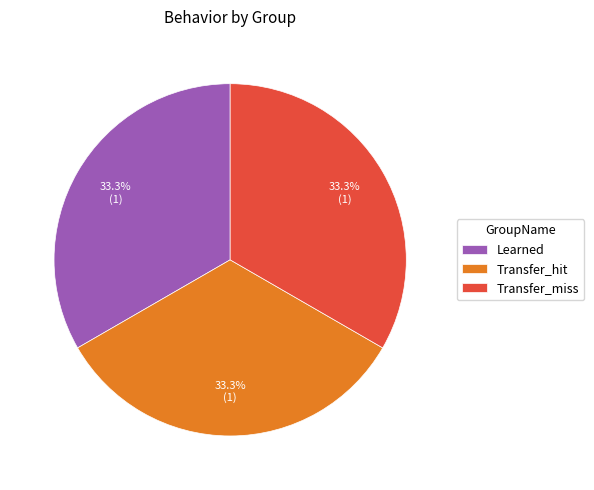

What is the ratio of the value at Transfer_miss to the value at Learned?

1.0